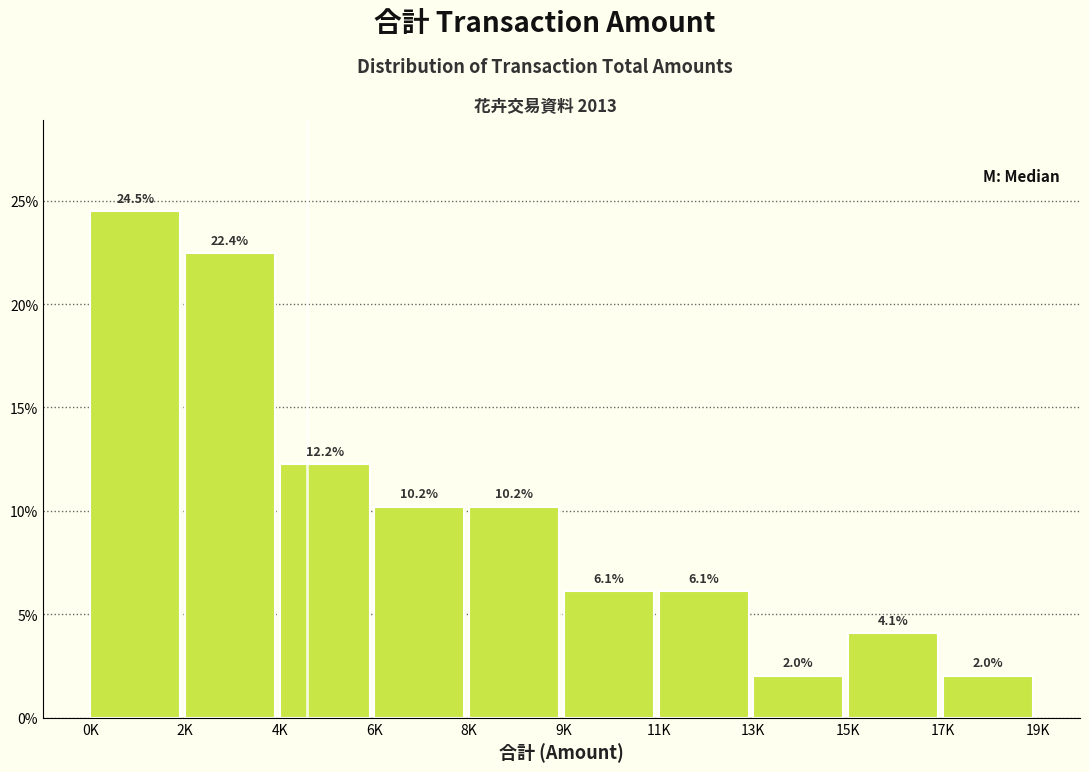

Reading left to right, extract all data points from this chart.

0K=24.5	2K=22.4	4K=12.2	6K=10.2	8K=10.2	9K=6.1	11K=6.1	13K=2.0	15K=4.1	17K=2.0